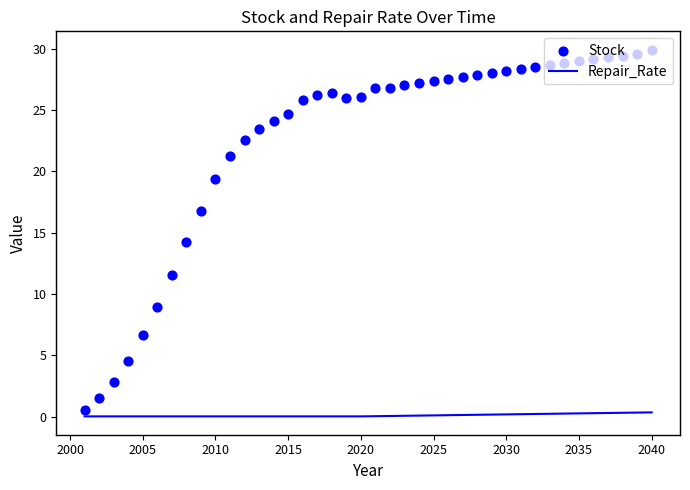

Which series contains the highest Y value?

Stock